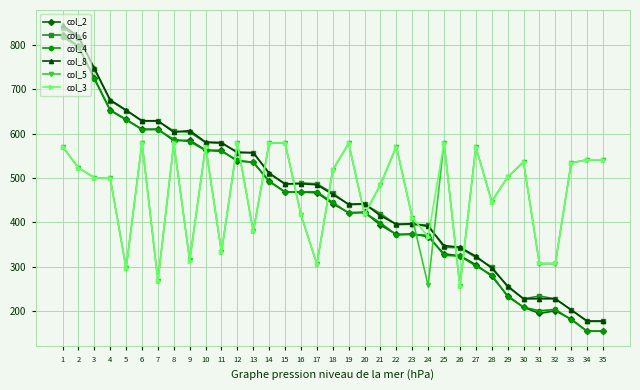

True or false: col_4 has more than 0 interior local peaks.

True